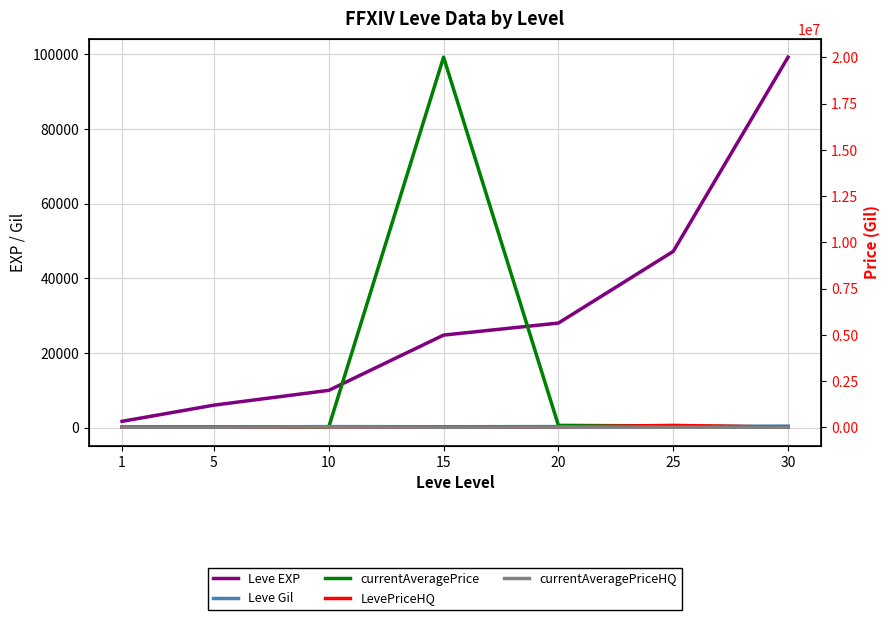

At which label does Leve EXP reach its peak?

30